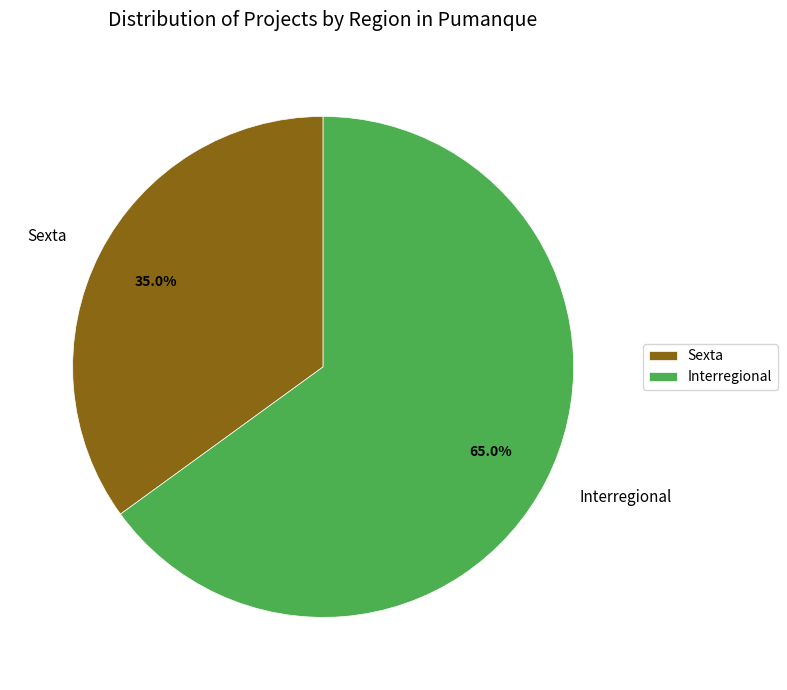

Between Interregional and Sexta, which is larger?

Interregional